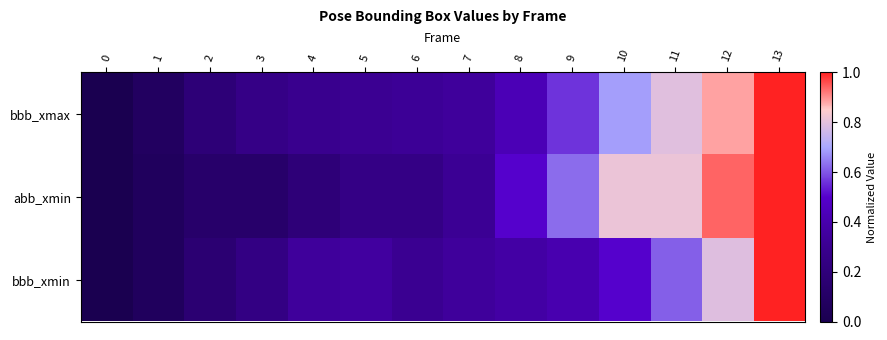

Between 9 and 0, which is larger?

9